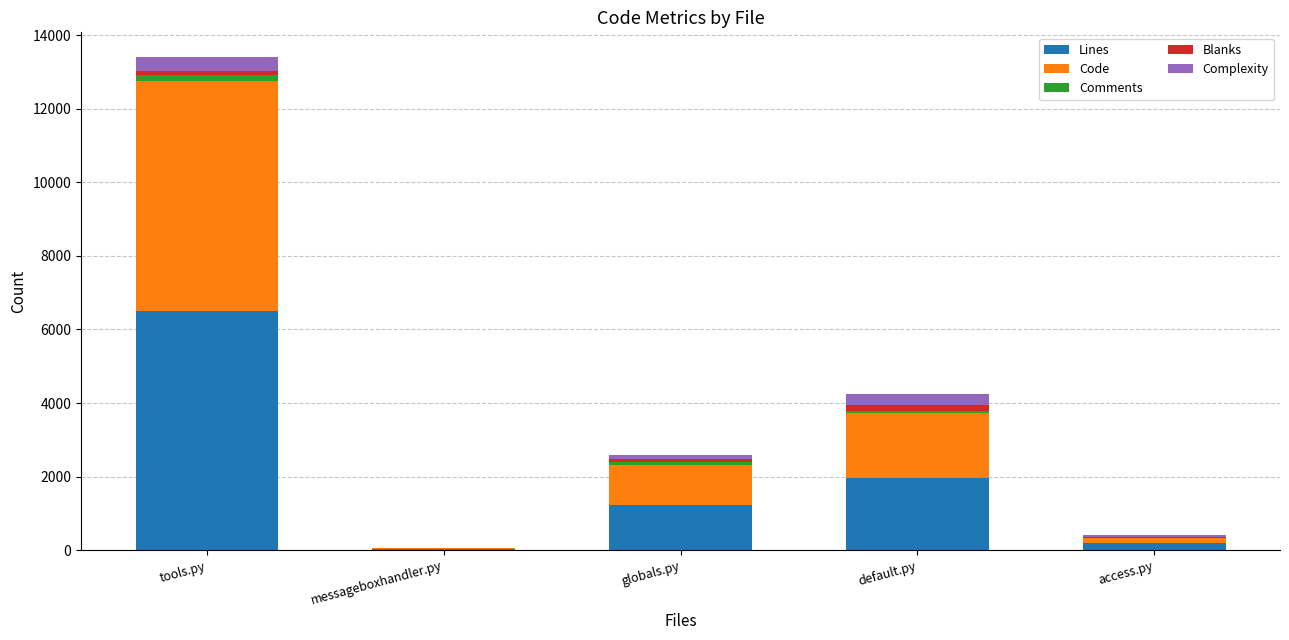

Reading left to right, what are the values for Lines?

tools.py=6508	messageboxhandler.py=35	globals.py=1238	default.py=1967	access.py=182